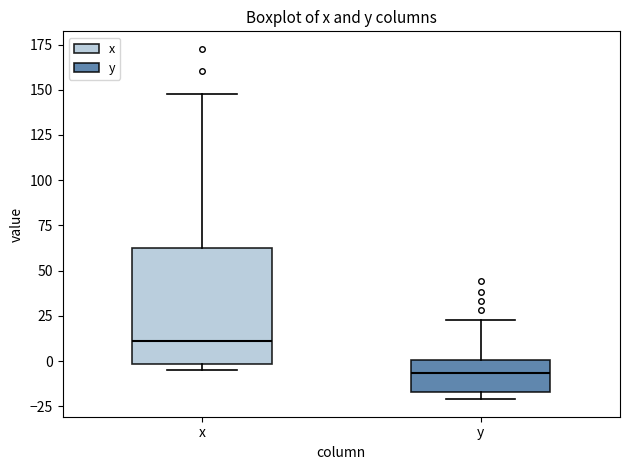

Reading left to right, transcribe this box plot: for each box, give where its median line is, the range the box spans, and where its two whiskers end, as read against the y-axis. The values are not printed on the chart, so give them approximately, as read against the axis.

x: median 10, box 0 to 65, whiskers -5 to 150
y: median -5, box -15 to 0, whiskers -20 to 25